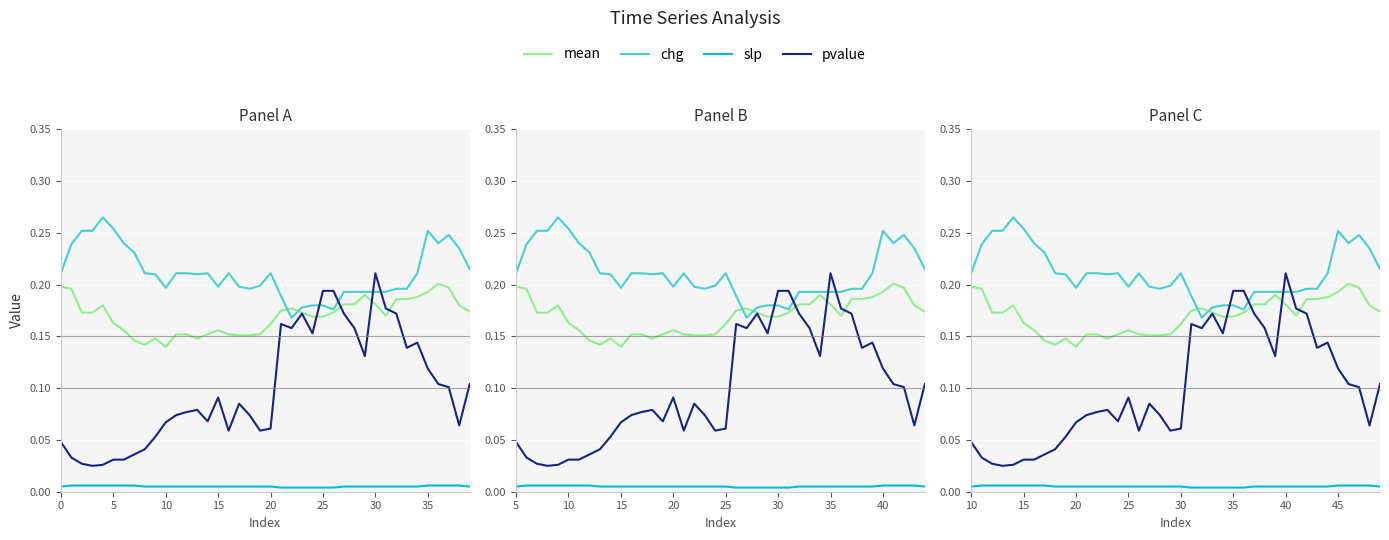

How many interior local valleys does the chg series have?

7